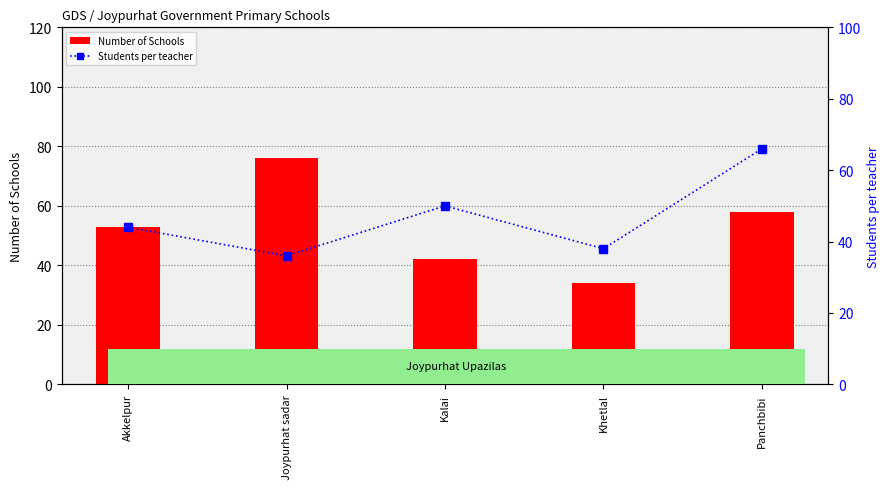

What position from the left is Kalai?

3